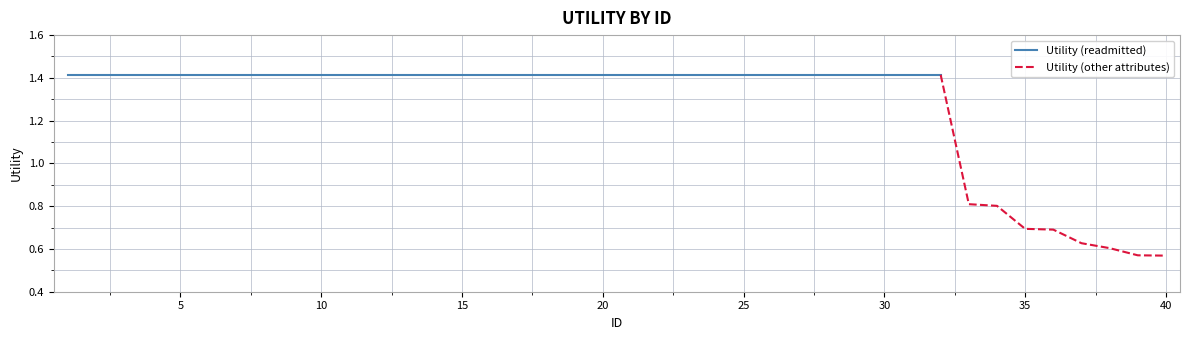

Approximately how many times larger is the value at 19 compared to 8?

1.0